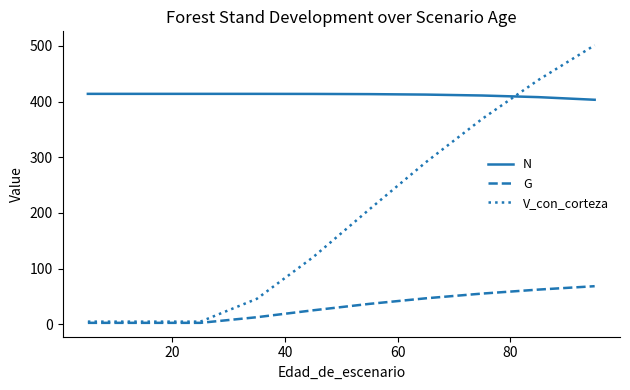

Rank the series by their maximum value, from lowest to highest.

G, N, V_con_corteza